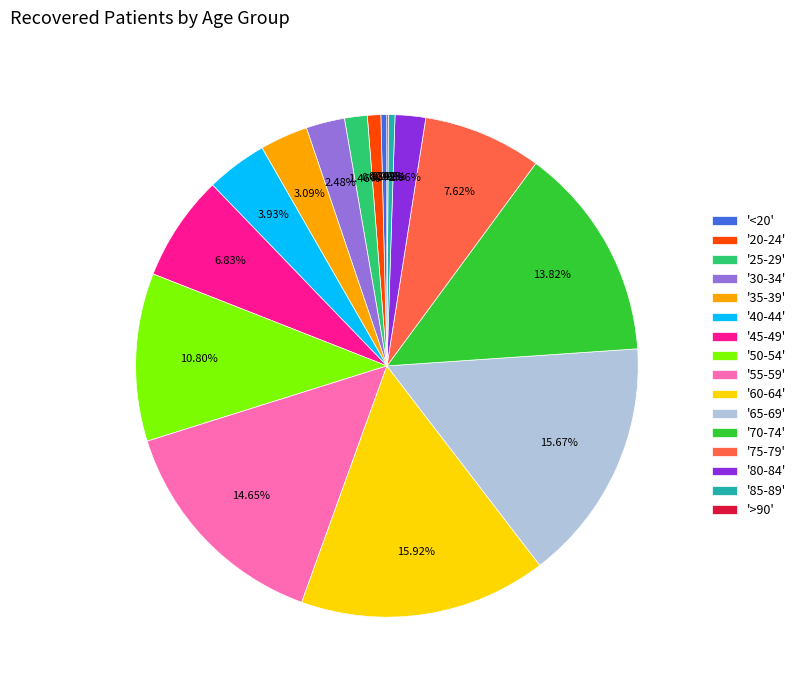

Which has a higher value, '20-24' or '35-39'?

'35-39'